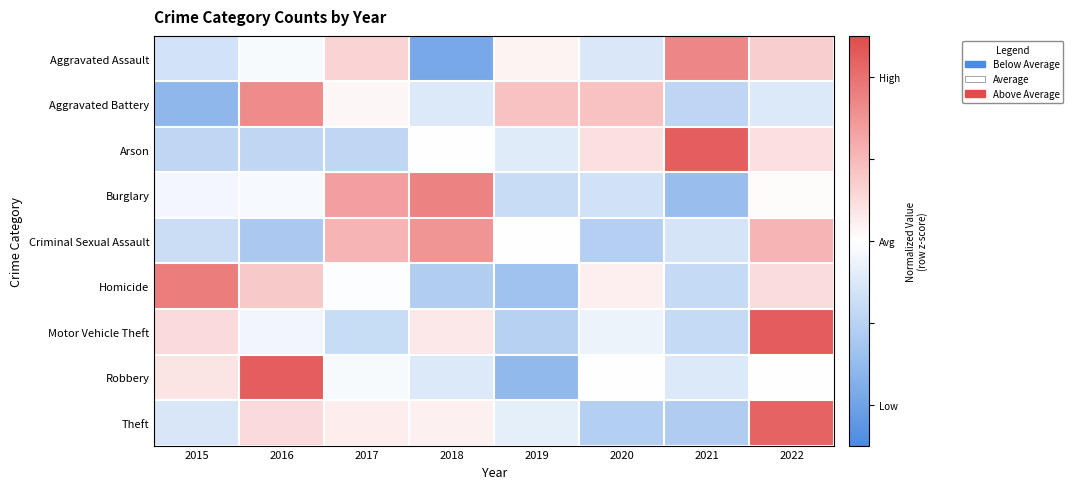

Reading left to right, extract all data points from this chart.

Aggravated Assault: 2015=-0.6	2016=-0.1	2017=0.6	2018=-1.9	2019=0.2	2020=-0.5	2021=1.7	2022=0.7
Aggravated Battery: 2015=-1.6	2016=1.6	2017=0.1	2018=-0.5	2019=0.9	2020=0.9	2021=-0.9	2022=-0.5
Arson: 2015=-0.9	2016=-0.9	2017=-0.9	2018=0.0	2019=-0.4	2020=0.4	2021=2.2	2022=0.4
Burglary: 2015=-0.2	2016=-0.1	2017=1.4	2018=1.7	2019=-0.8	2020=-0.6	2021=-1.4	2022=0.0
Criminal Sexual Assault: 2015=-0.8	2016=-1.2	2017=1.1	2018=1.5	2019=0.0	2020=-1.1	2021=-0.6	2022=1.1
Homicide: 2015=1.8	2016=0.8	2017=-0.0	2018=-1.1	2019=-1.4	2020=0.2	2021=-0.8	2022=0.5
Motor Vehicle Theft: 2015=0.5	2016=-0.2	2017=-0.8	2018=0.3	2019=-1.0	2020=-0.3	2021=-0.8	2022=2.3
Robbery: 2015=0.4	2016=2.2	2017=-0.1	2018=-0.5	2019=-1.5	2020=0.0	2021=-0.5	2022=0.0
Theft: 2015=-0.6	2016=0.5	2017=0.2	2018=0.2	2019=-0.4	2020=-1.1	2021=-1.1	2022=2.2